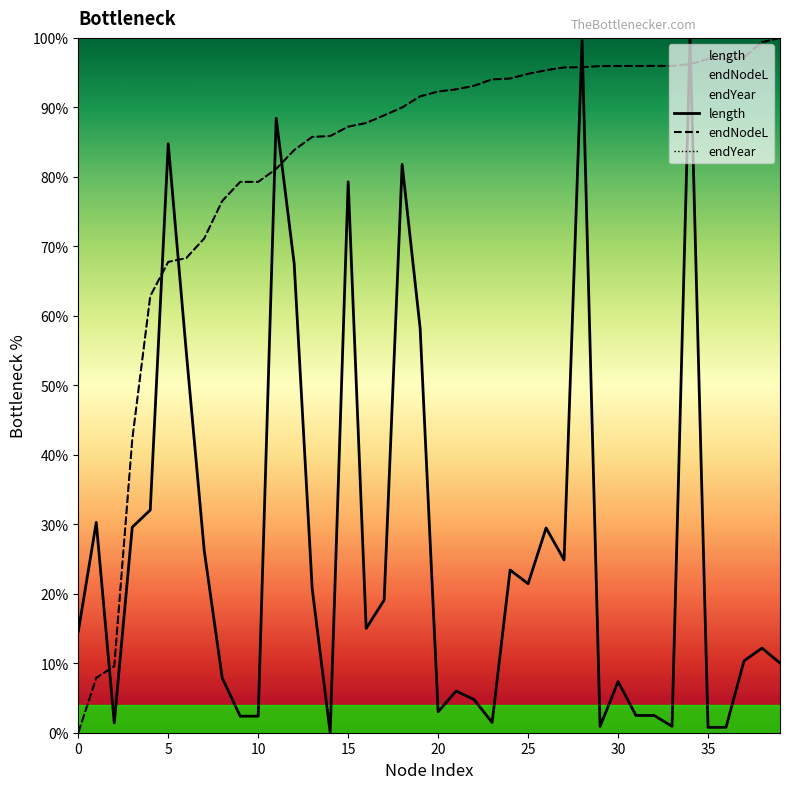

Does the chart display data point markers on the line(s)?

No